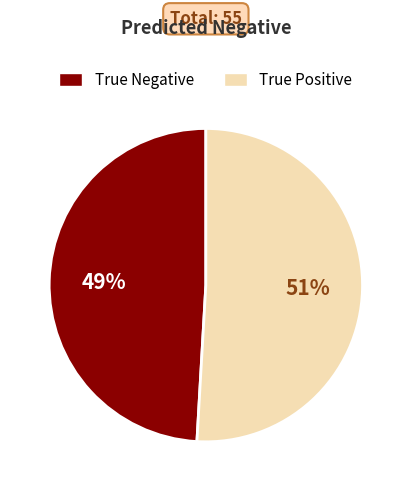

Which category accounts for the majority?

True Positive